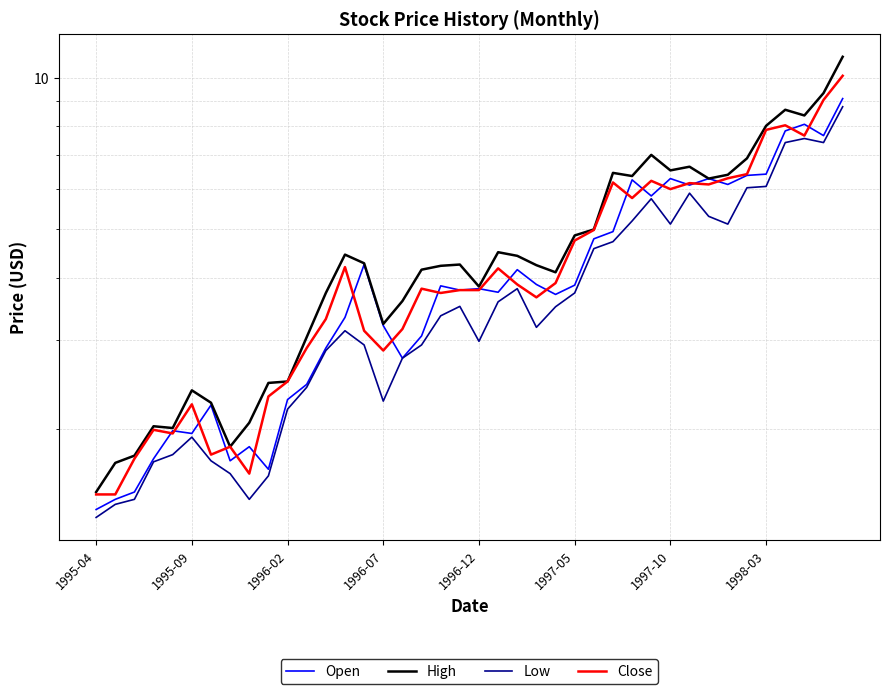

How many values in the High series exceed 4?

24